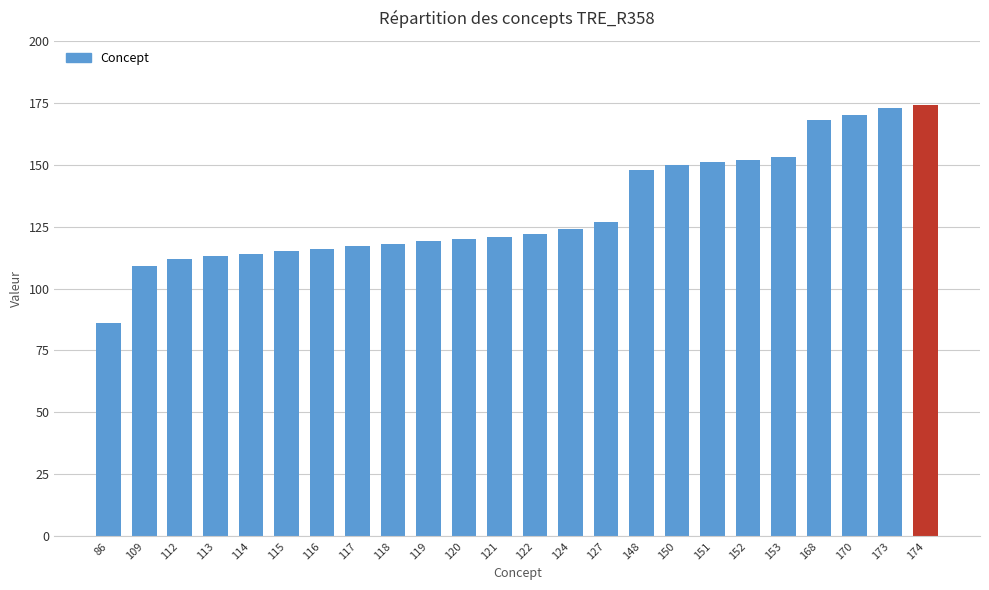

What is the change in value from 152 to 174?

+22